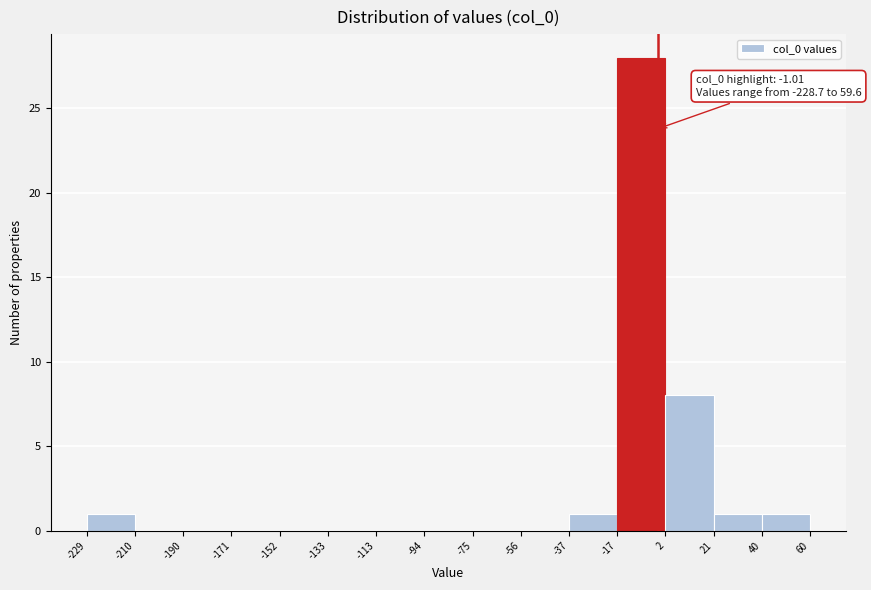

Which range on the x-axis has the tallest bar?

-17 to 2